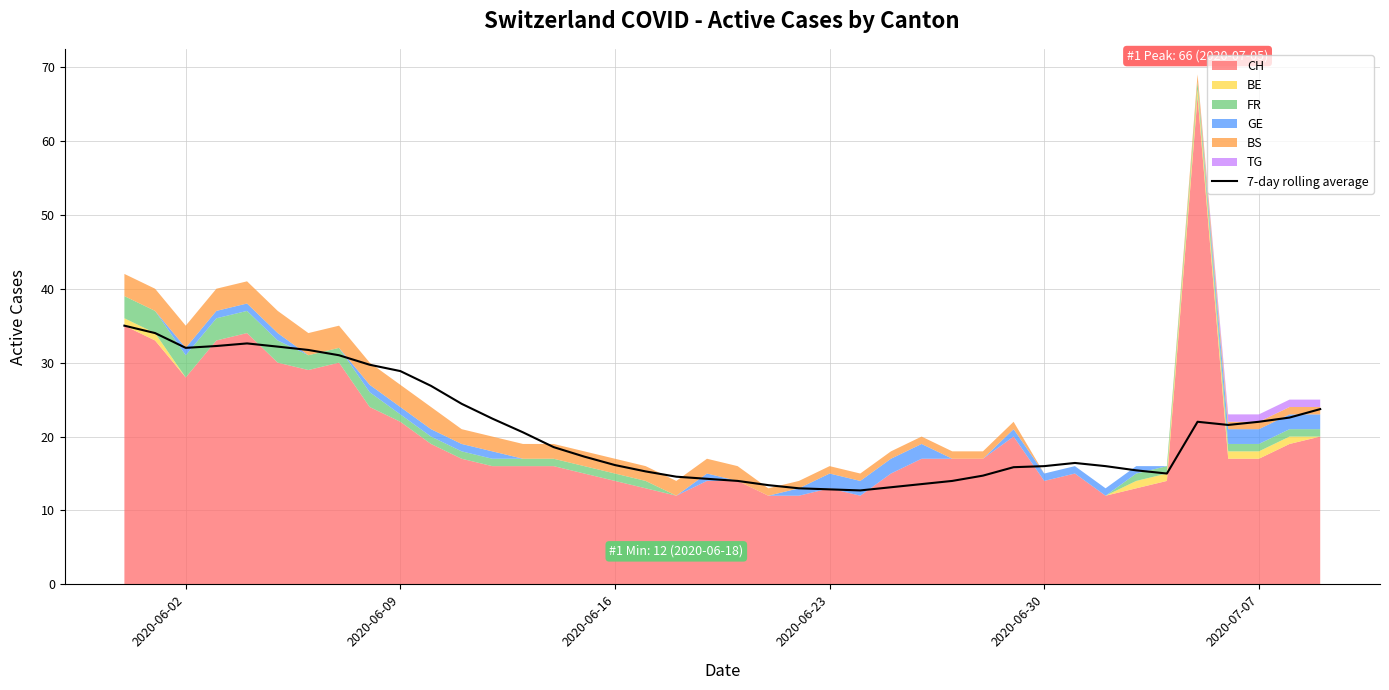

What is the difference between the maximum and minimum values?

22.3